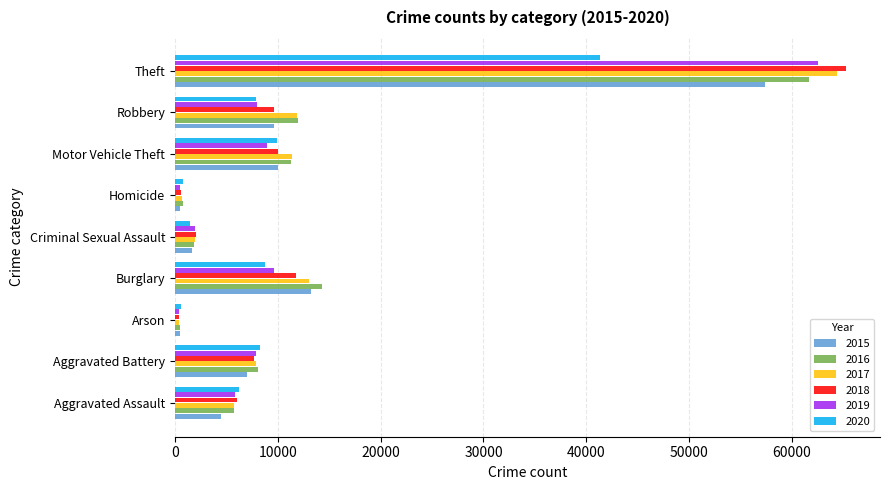

At which category is the sum across all series the highest?

Theft